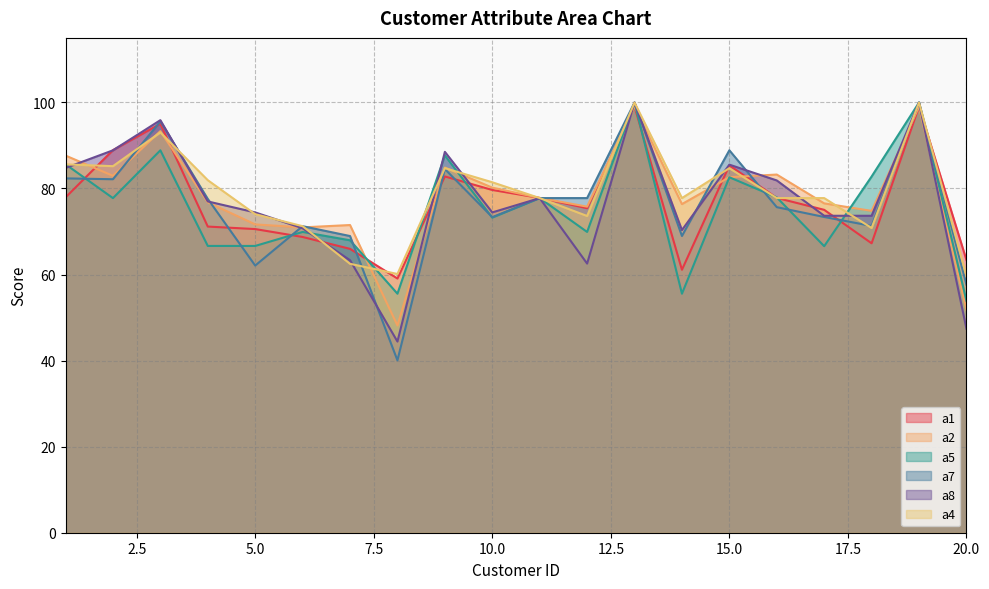

At how many categories does at least one series exceed 69?

18